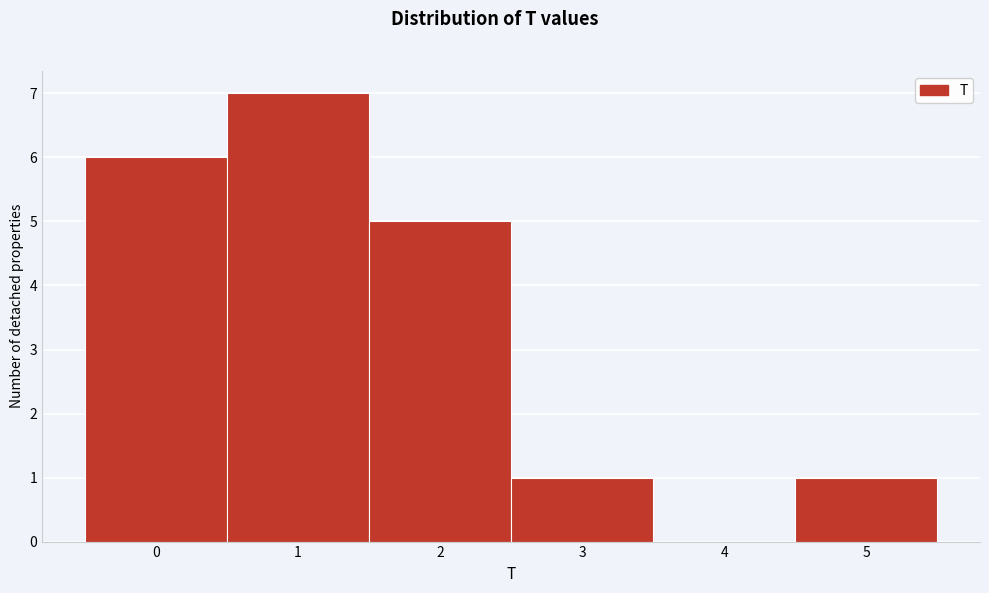

Reading left to right, transcribe this chart: for each bar, give the range it covers on the x-axis and its height. The values are not printed on the chart, so give them approximately, as read against the axis.

-0.5 to 0.5: 6
0.5 to 1.5: 7
1.5 to 2.5: 5
2.5 to 3.5: 1
3.5 to 4.5: 0
4.5 to 5.5: 1